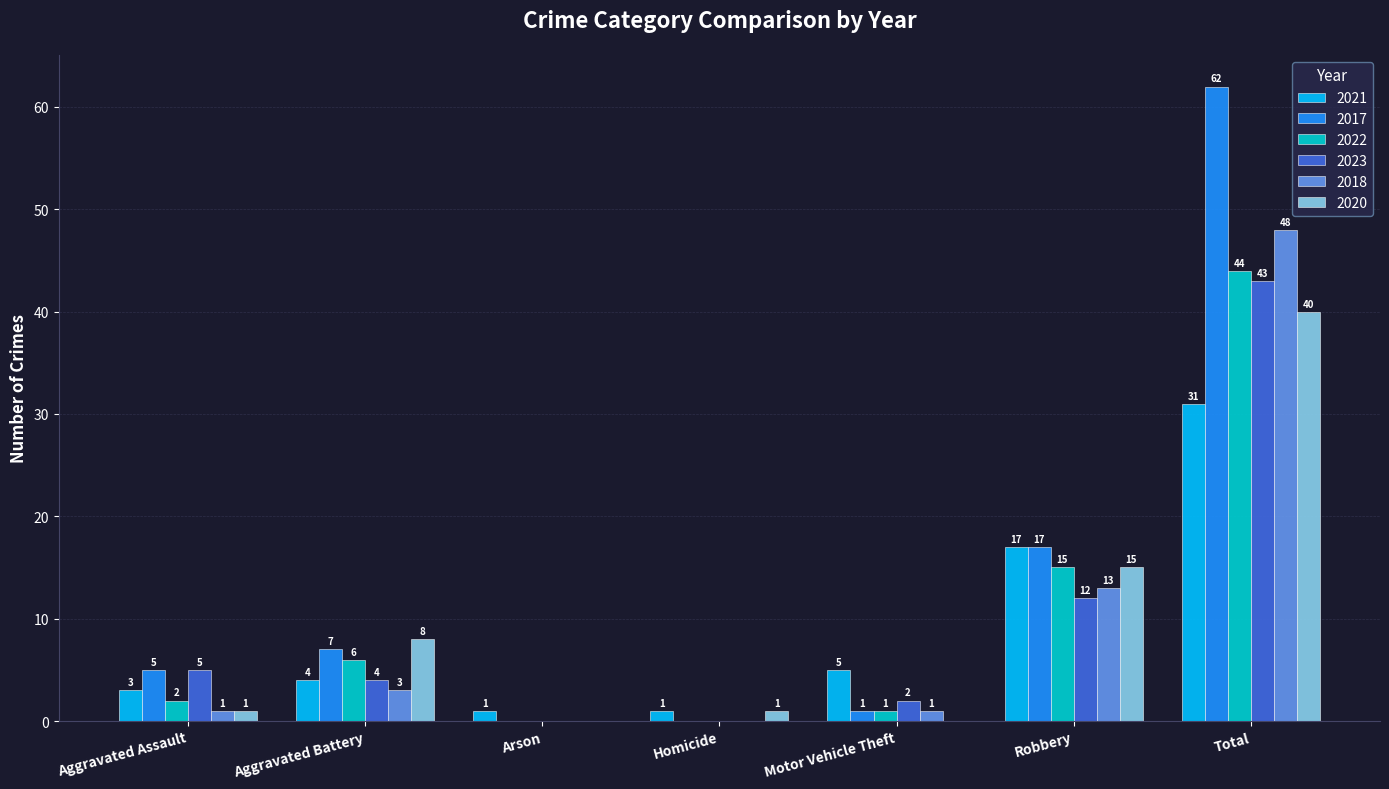

What is the greatest value displayed?

62